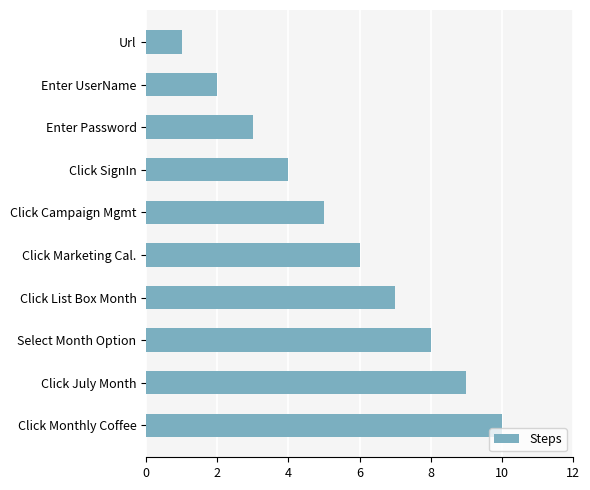

The chart shows a value of 1 at Enter Password. True or false?

False